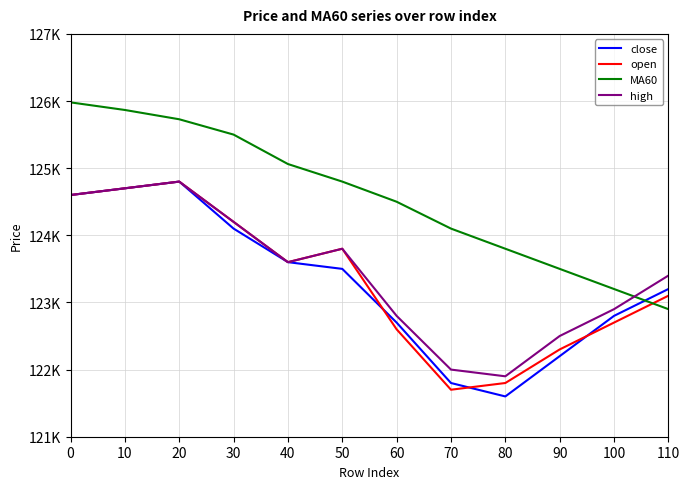

At which category is the sum across all series the highest?

20